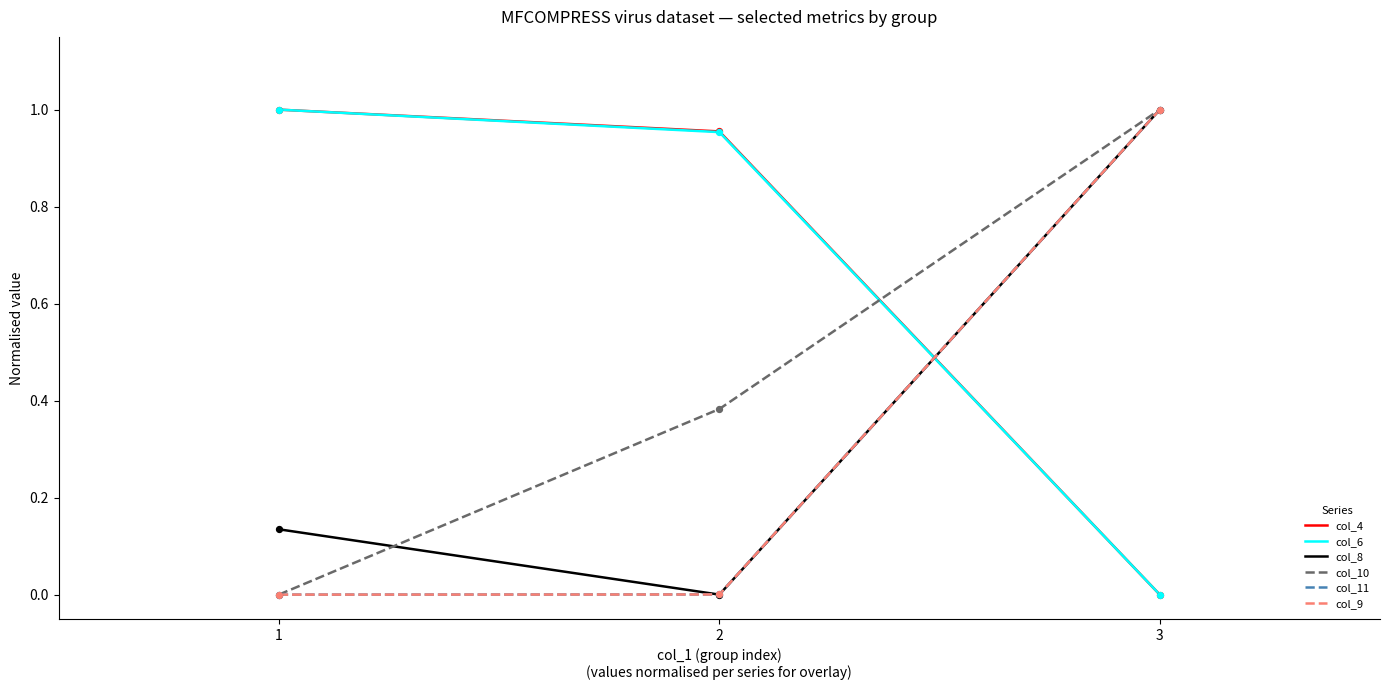

What are all the series names shown in the legend?

col_4, col_6, col_8, col_10, col_11, col_9